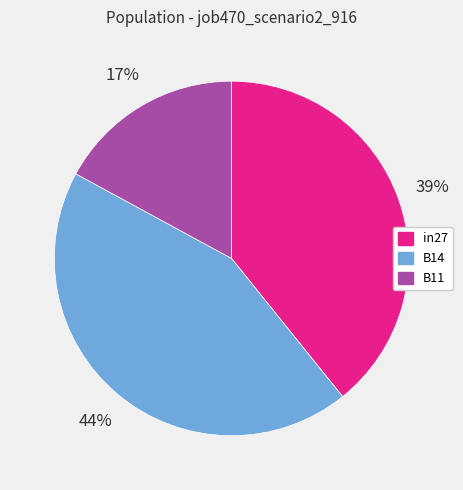

What is the largest slice in the pie chart?

B14